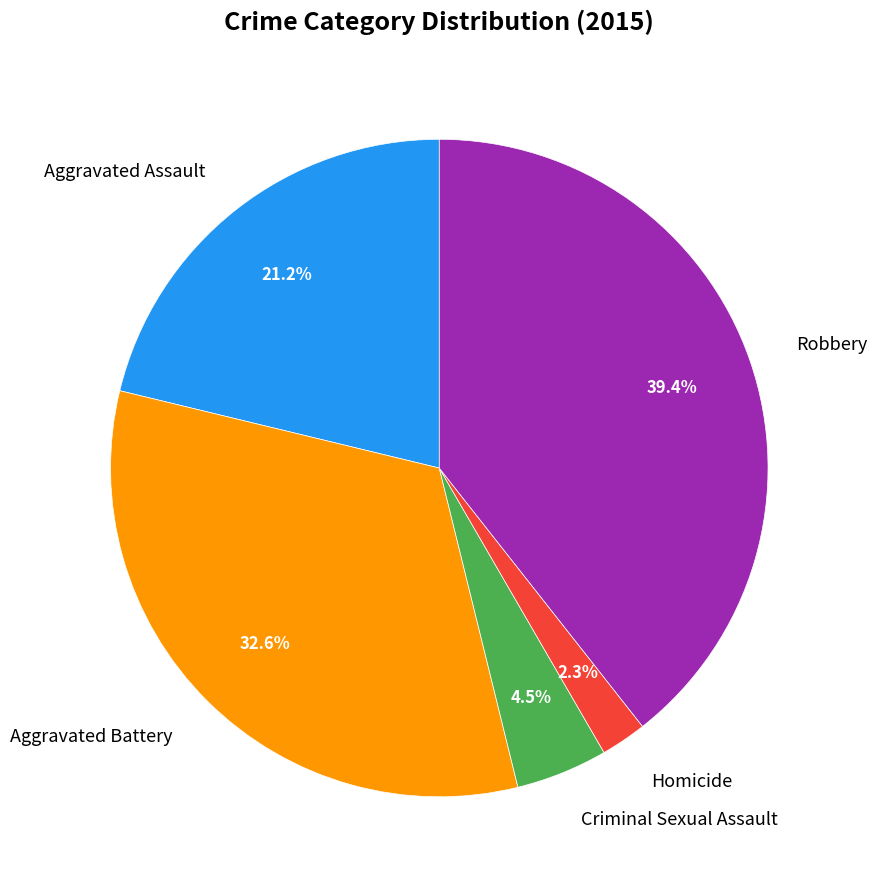

Which category has the smallest portion of the pie?

Homicide